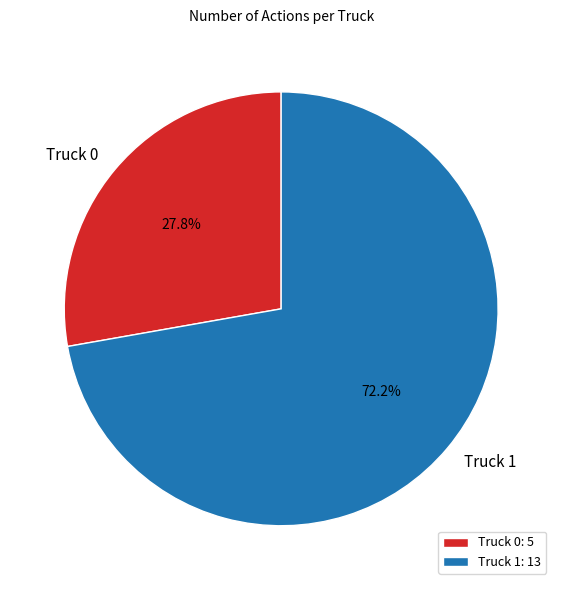

Is there any slice that represents more than half of the pie?

Yes